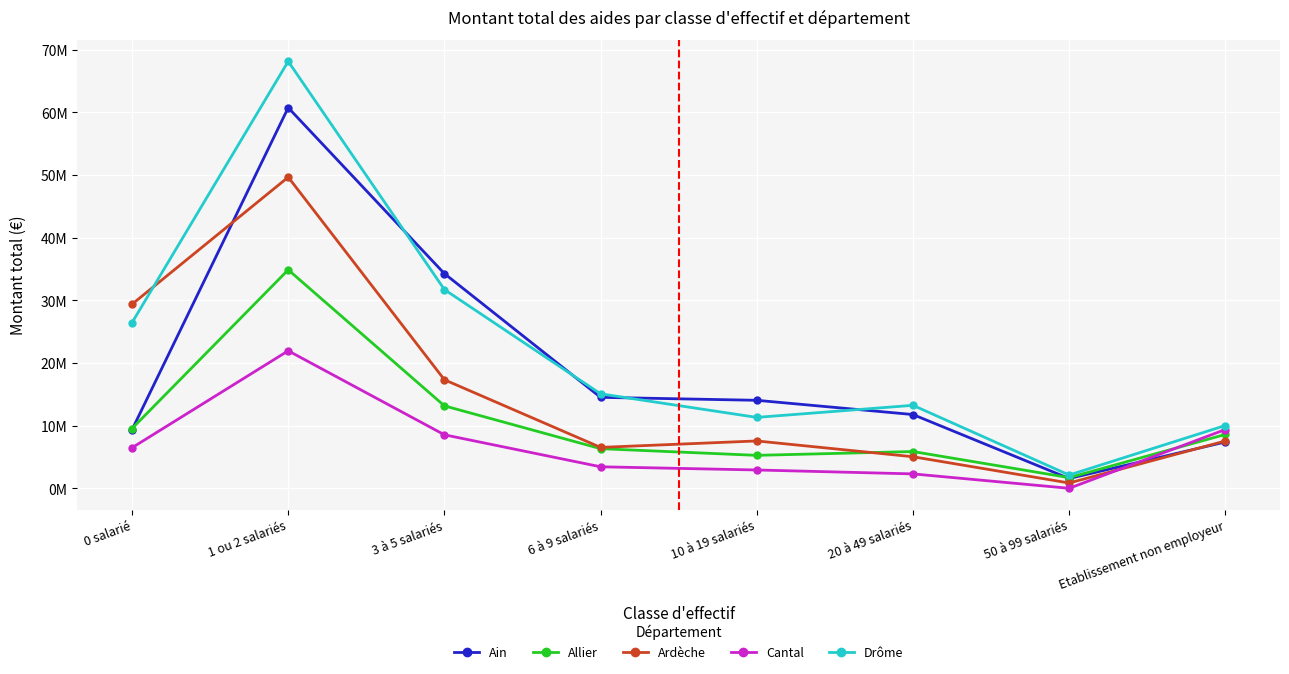

Reading left to right, list all the values displayed in this chart.

Ain: 0 salarié=9.3	1 ou 2 salariés=60.7	3 à 5 salariés=34.3	6 à 9 salariés=14.5	10 à 19 salariés=14.0	20 à 49 salariés=11.8	50 à 99 salariés=1.6	Etablissement non employeur=7.4
Allier: 0 salarié=9.5	1 ou 2 salariés=34.9	3 à 5 salariés=13.2	6 à 9 salariés=6.3	10 à 19 salariés=5.3	20 à 49 salariés=5.9	50 à 99 salariés=1.7	Etablissement non employeur=8.6
Ardèche: 0 salarié=29.4	1 ou 2 salariés=49.7	3 à 5 salariés=17.3	6 à 9 salariés=6.5	10 à 19 salariés=7.6	20 à 49 salariés=5.0	50 à 99 salariés=0.8	Etablissement non employeur=7.6
Cantal: 0 salarié=6.5	1 ou 2 salariés=21.9	3 à 5 salariés=8.5	6 à 9 salariés=3.4	10 à 19 salariés=2.9	20 à 49 salariés=2.3	50 à 99 salariés=0.0	Etablissement non employeur=9.4
Drôme: 0 salarié=26.4	1 ou 2 salariés=68.1	3 à 5 salariés=31.7	6 à 9 salariés=15.1	10 à 19 salariés=11.3	20 à 49 salariés=13.2	50 à 99 salariés=2.1	Etablissement non employeur=10.0